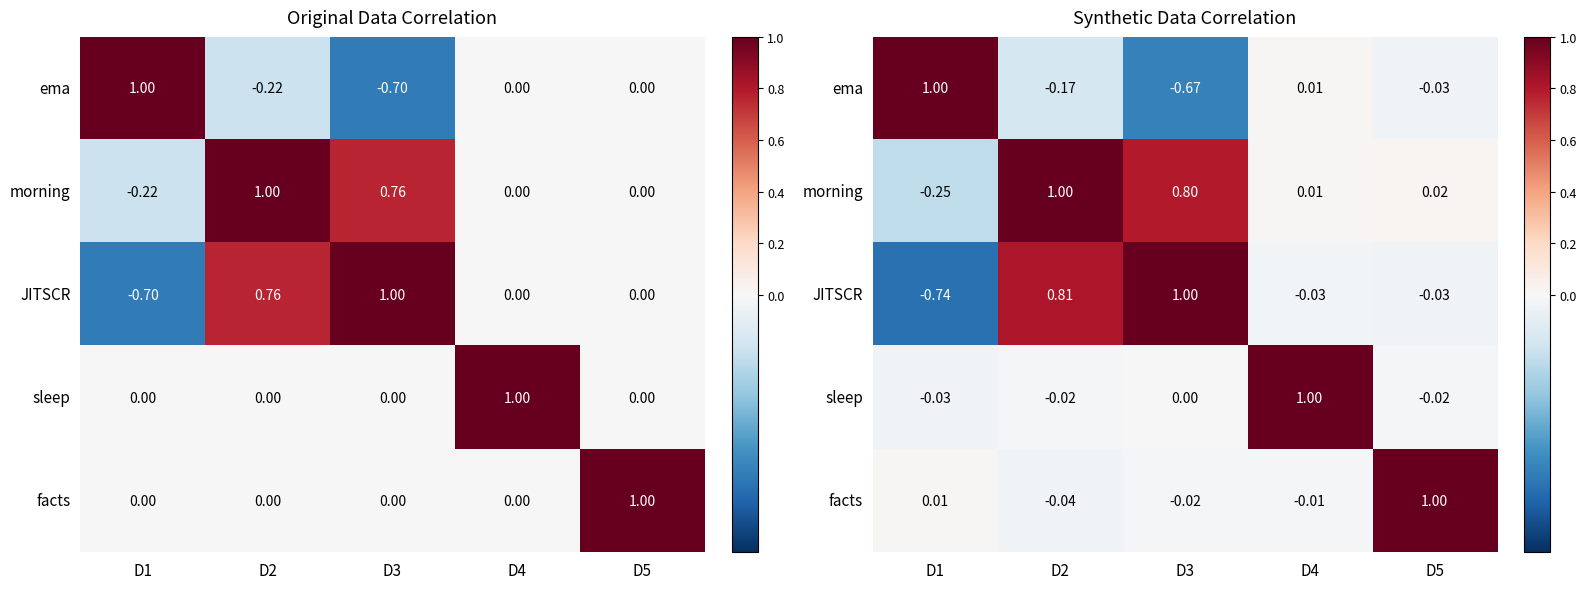

The morning series shows -0.3 at D1. True or false?

True